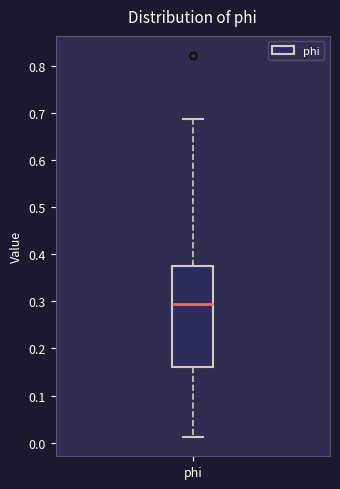

Transcribe this box plot: give where the median line is, the range the box spans, and where the two whiskers end, as read against the y-axis. The values are not printed on the chart, so give them approximately, as read against the axis.

median 0.29, box 0.16 to 0.38, whiskers 0.01 to 0.69